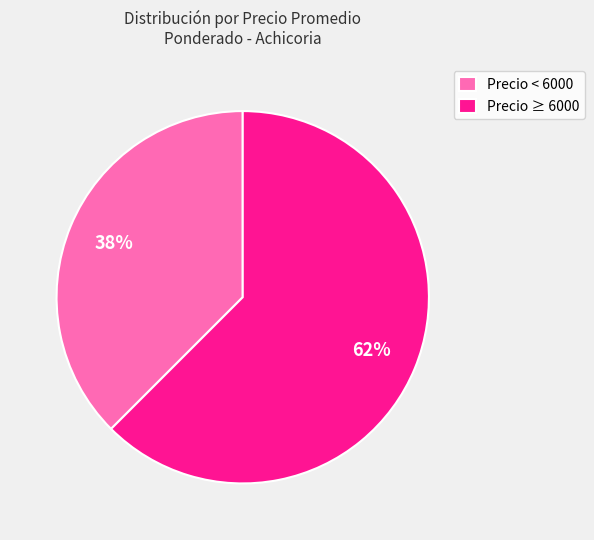

Rank the categories by value from highest to lowest.

Precio ≥ 6000, Precio < 6000